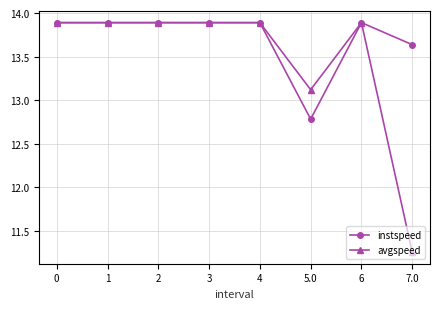

What position from the left is 0?

1